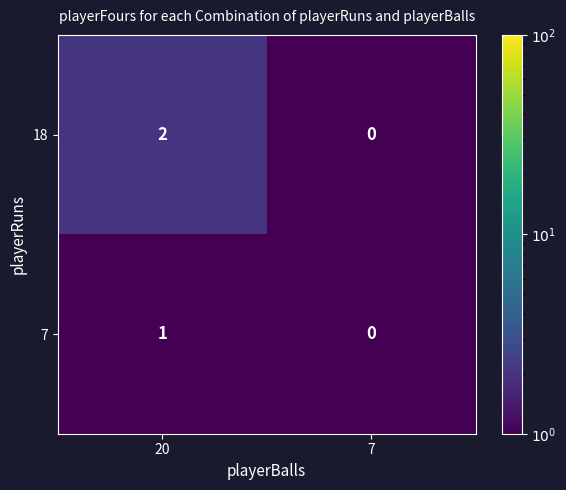

Which series has the largest total across all categories?

18